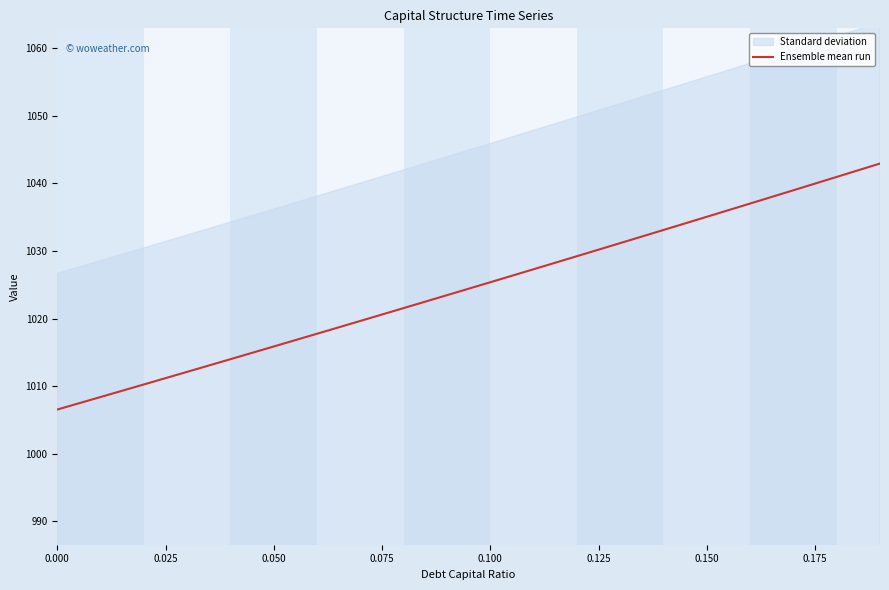

What is the ratio of the value at 0.075 to the value at 0.000?

1.0